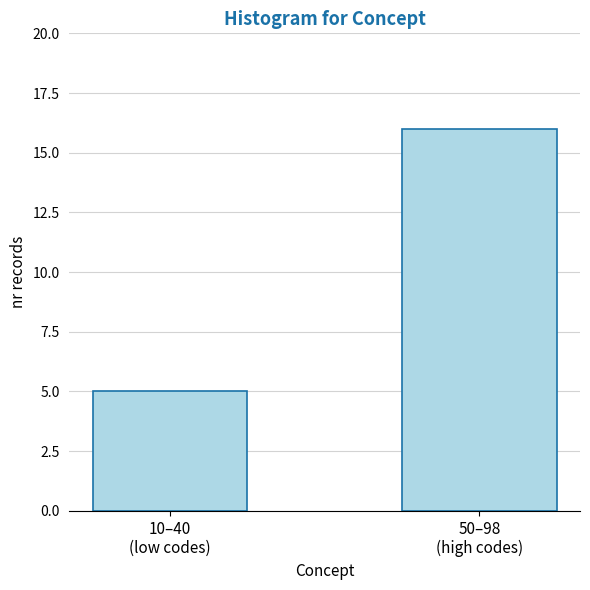

Reading left to right, list all the values displayed in this chart.

5	16